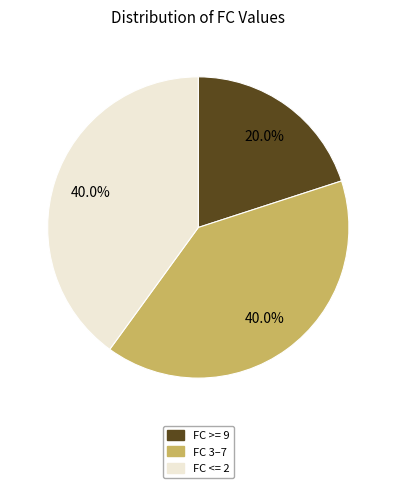

What is the ratio of the value at FC >= 9 to the value at FC 3–7?

0.5